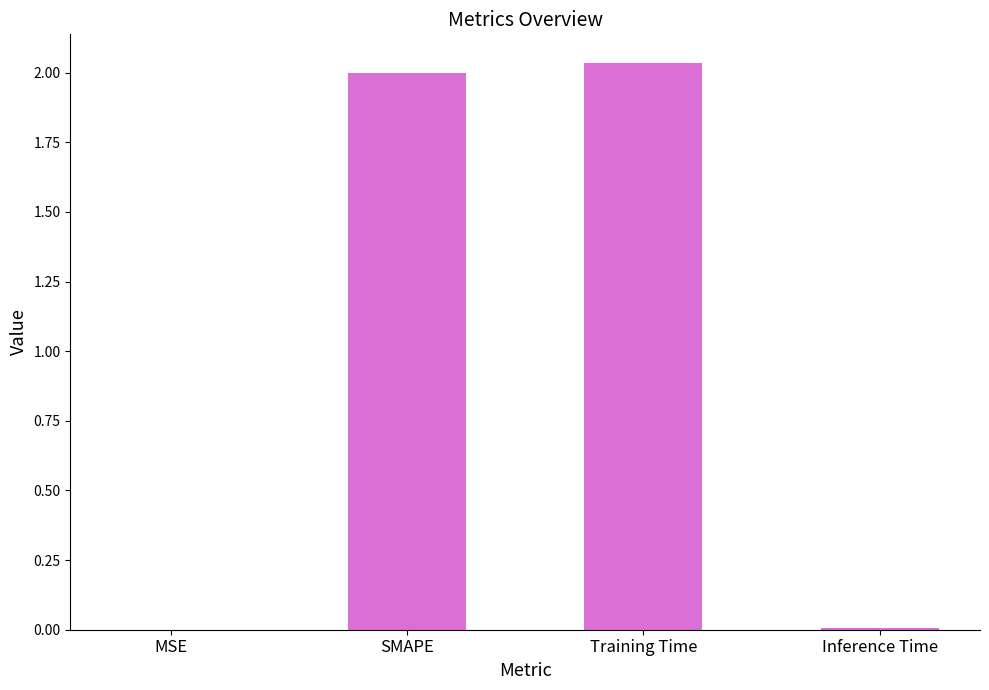

Between Training Time and Inference Time, which is larger?

Training Time